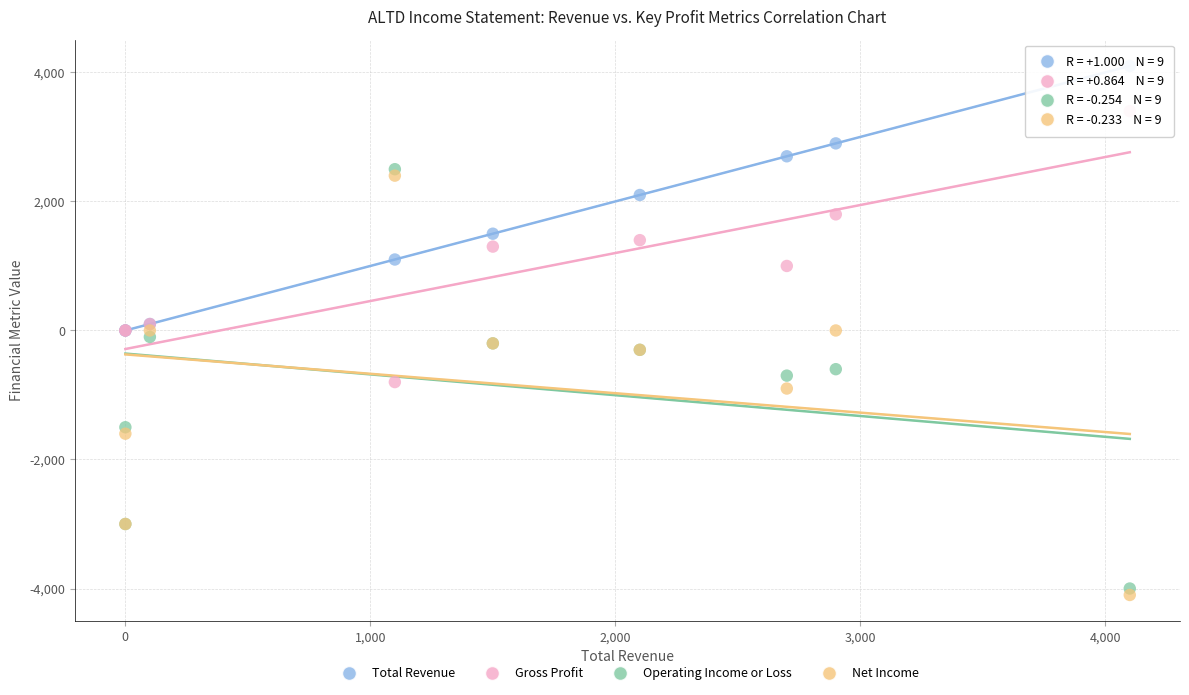

What are all the series names shown in the legend?

Total Revenue, Gross Profit, Operating Income or Loss, Net Income